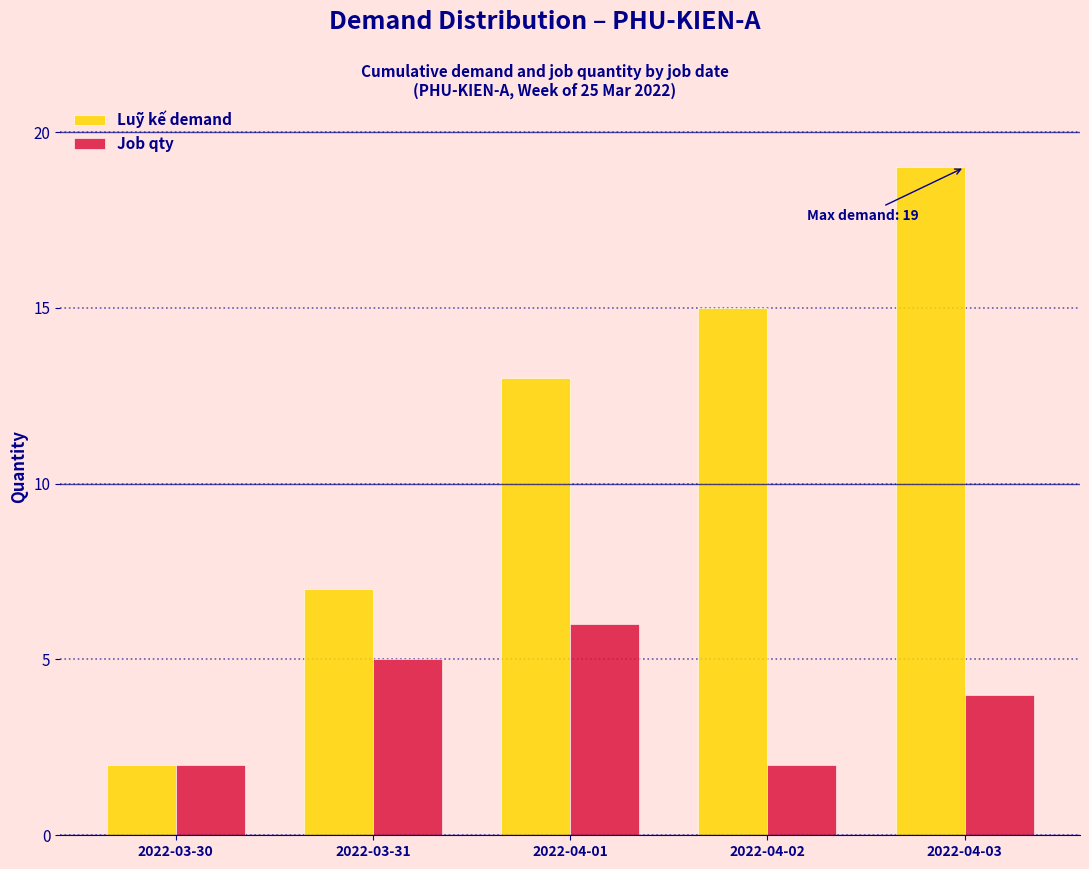

Reading left to right, extract all data points from this chart.

Luỹ kế demand: 2022-03-30=2	2022-03-31=7	2022-04-01=13	2022-04-02=15	2022-04-03=19
Job qty: 2022-03-30=2	2022-03-31=5	2022-04-01=6	2022-04-02=2	2022-04-03=4